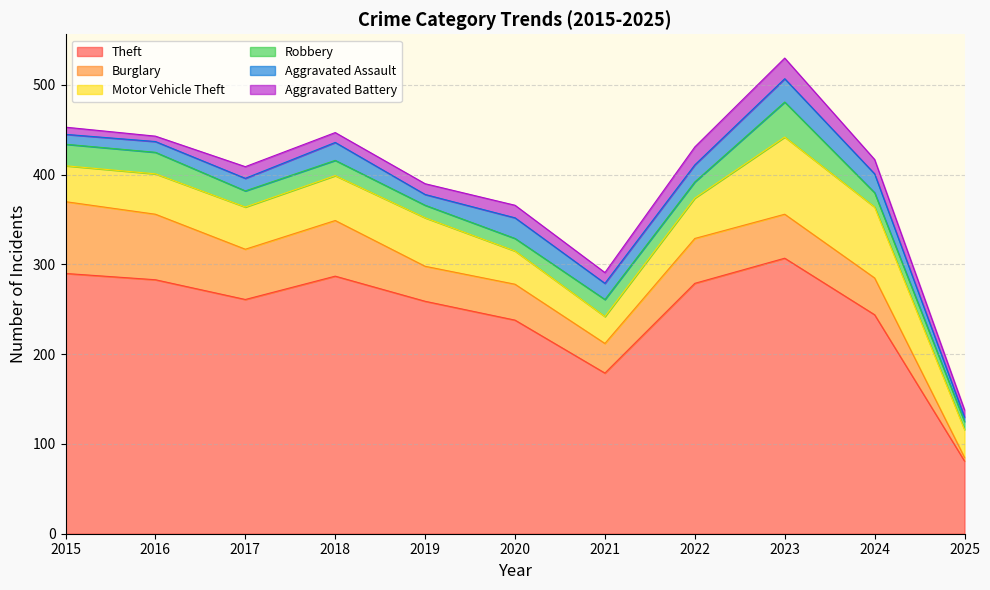

What is the value of the Theft point at the 8th from the left?

279